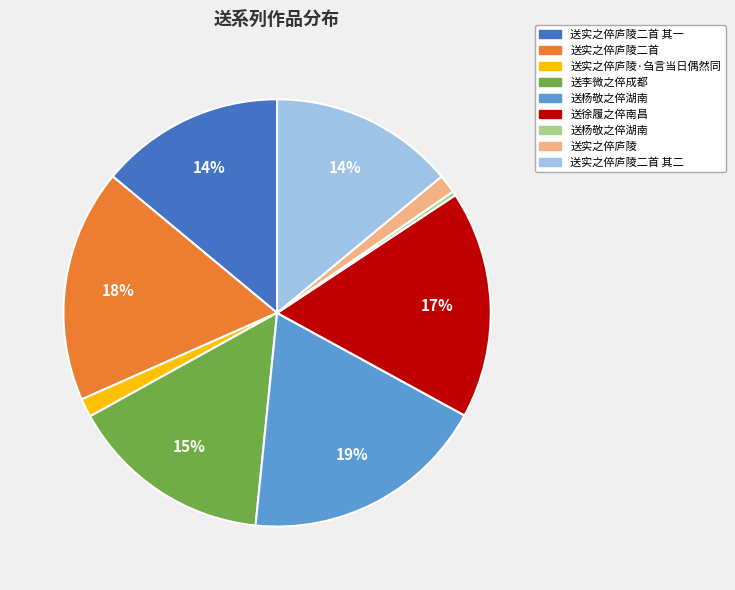

Is there a majority slice in this chart?

No